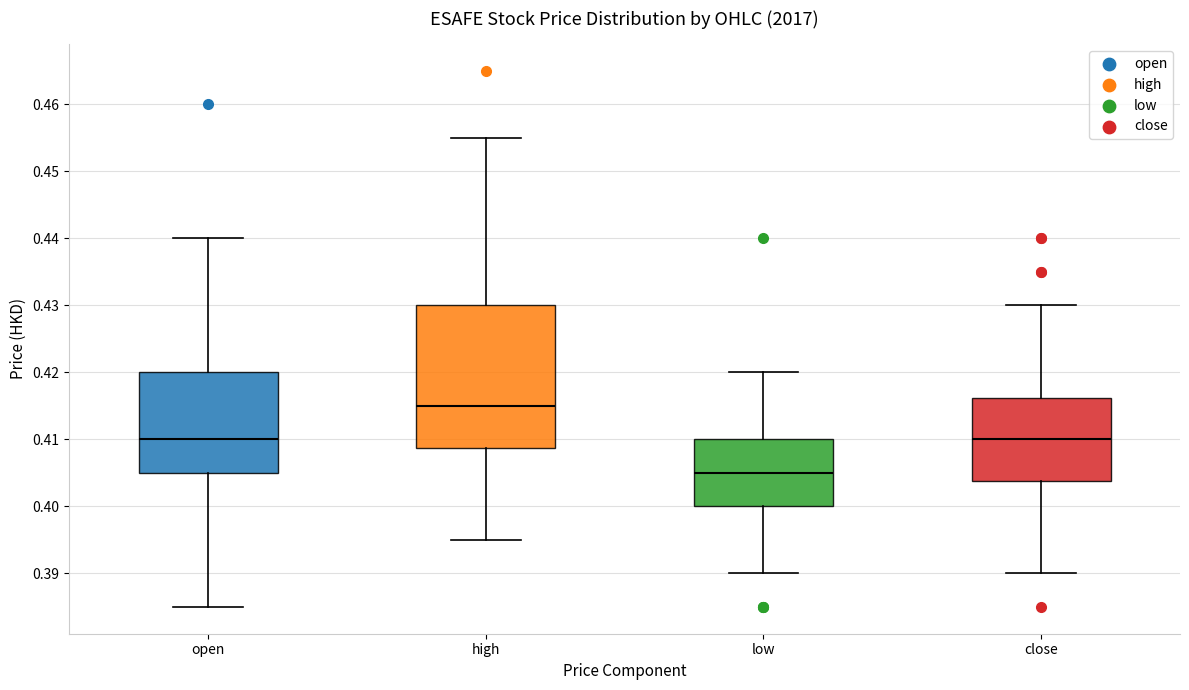

Which box is the tallest, from its lower edge to its upper edge?

high